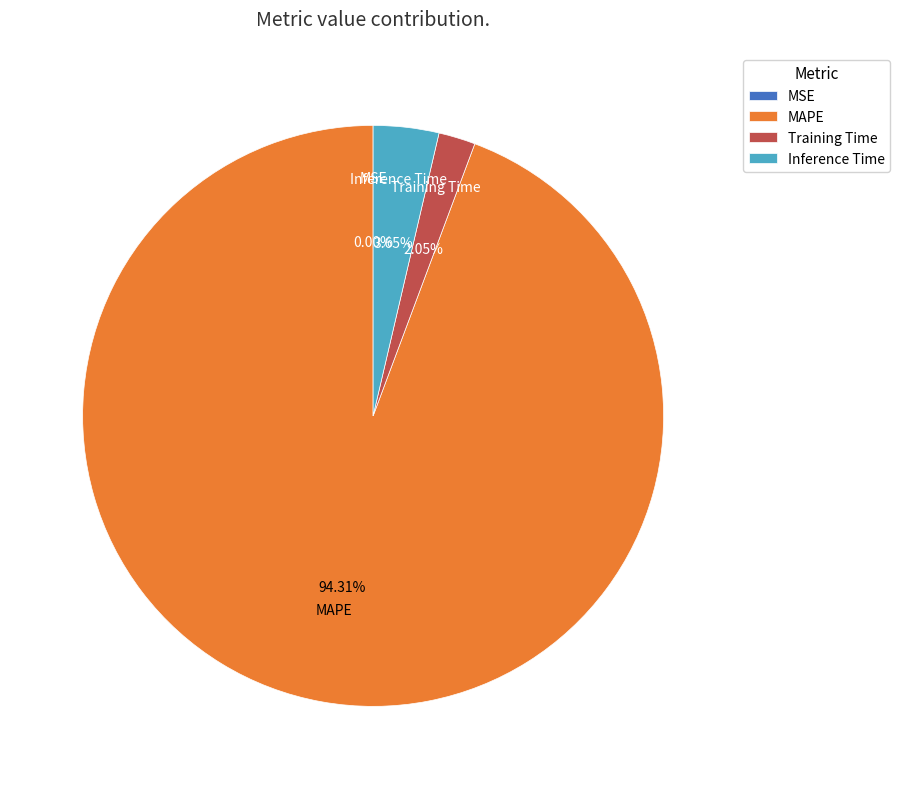

Which has a higher value, Inference Time or Training Time?

Inference Time